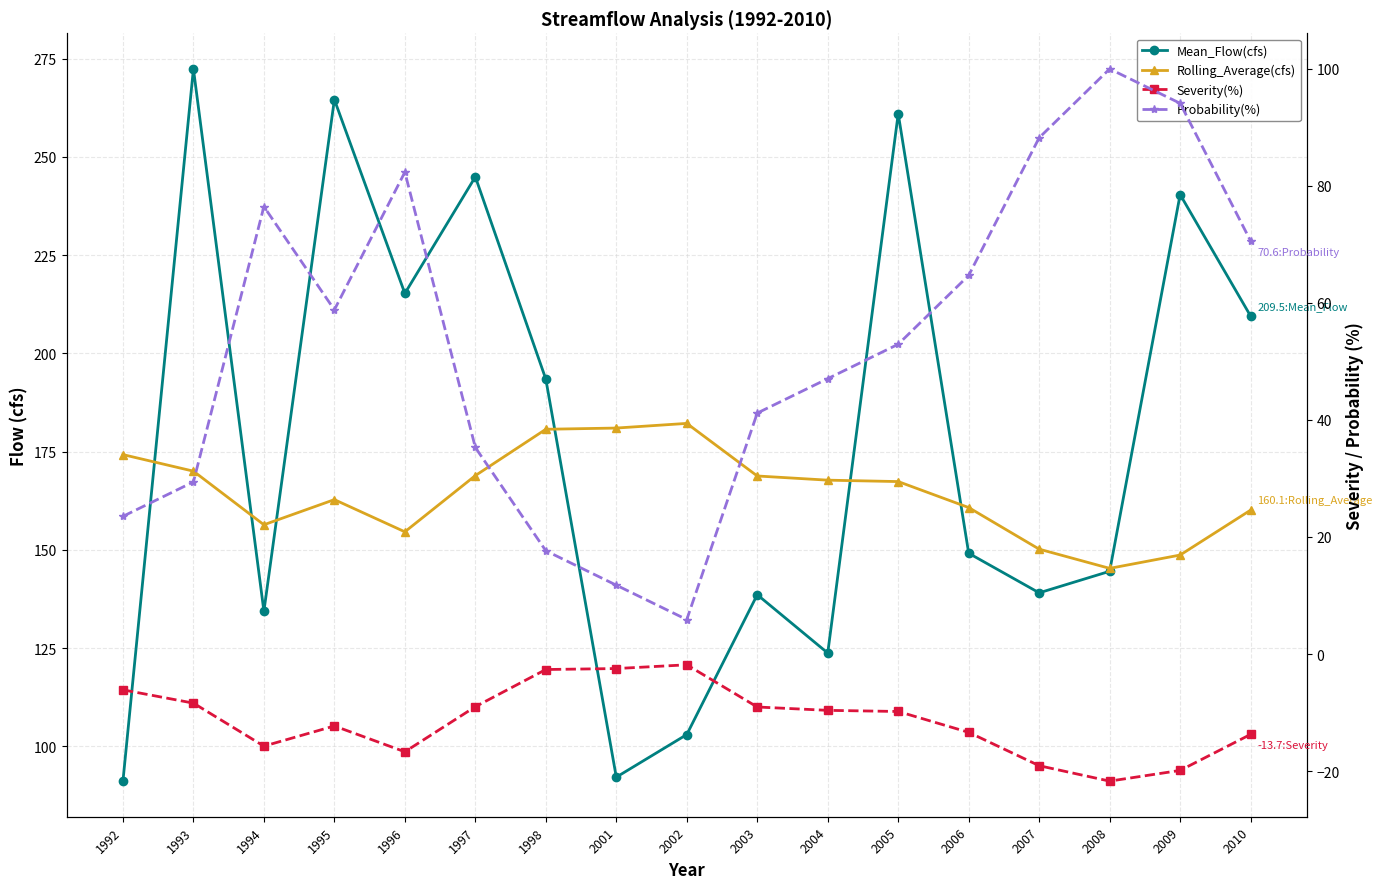

What is the difference between the Probability(%) values at 1992 and 1995?

35.3